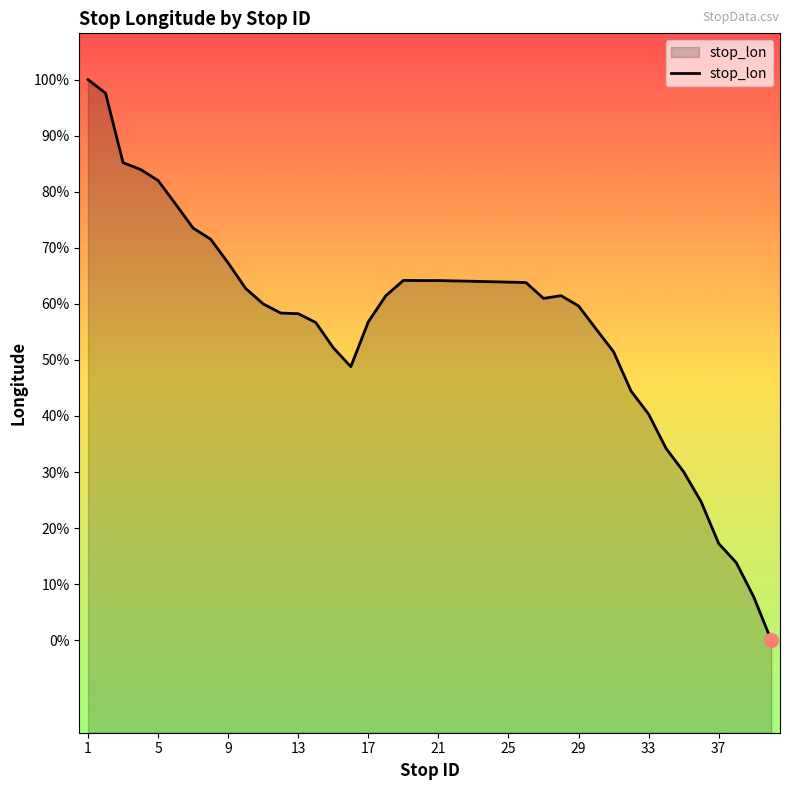

The chart shows a value of -51.7 at 21. True or false?

False